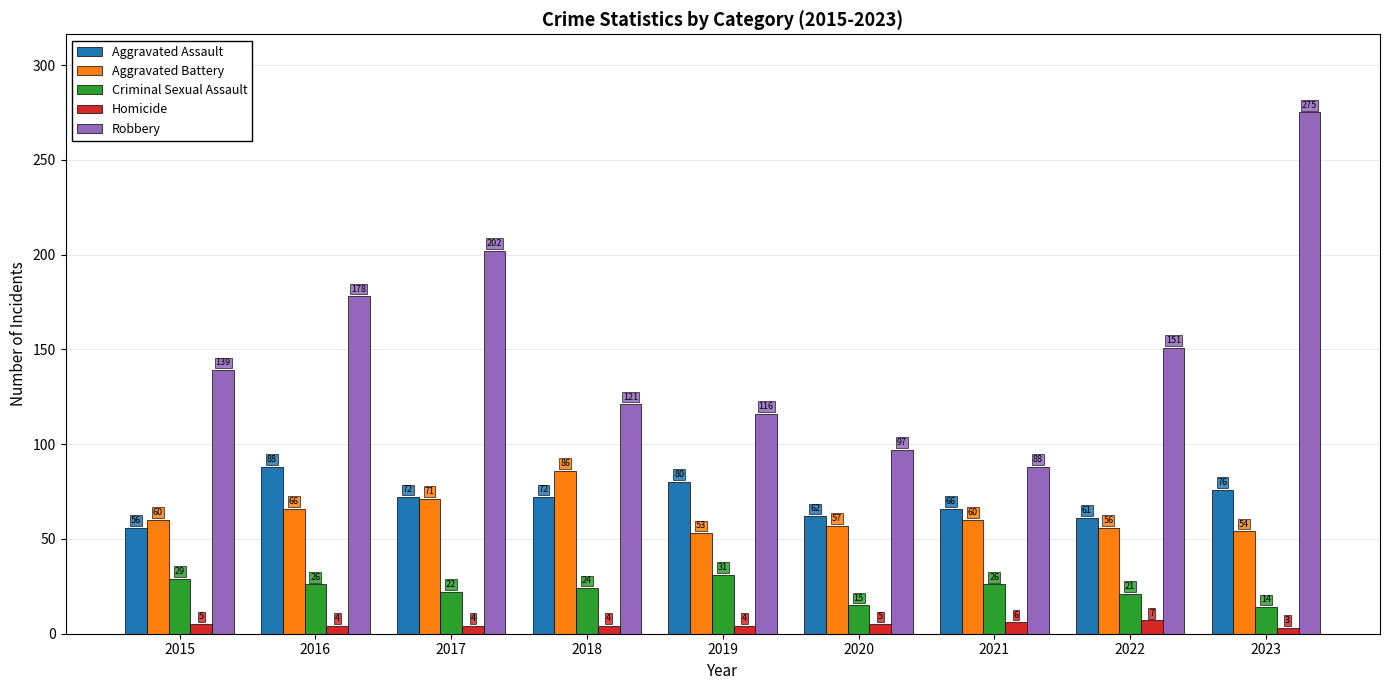

Where is Robbery nearest to the value 181?

2016